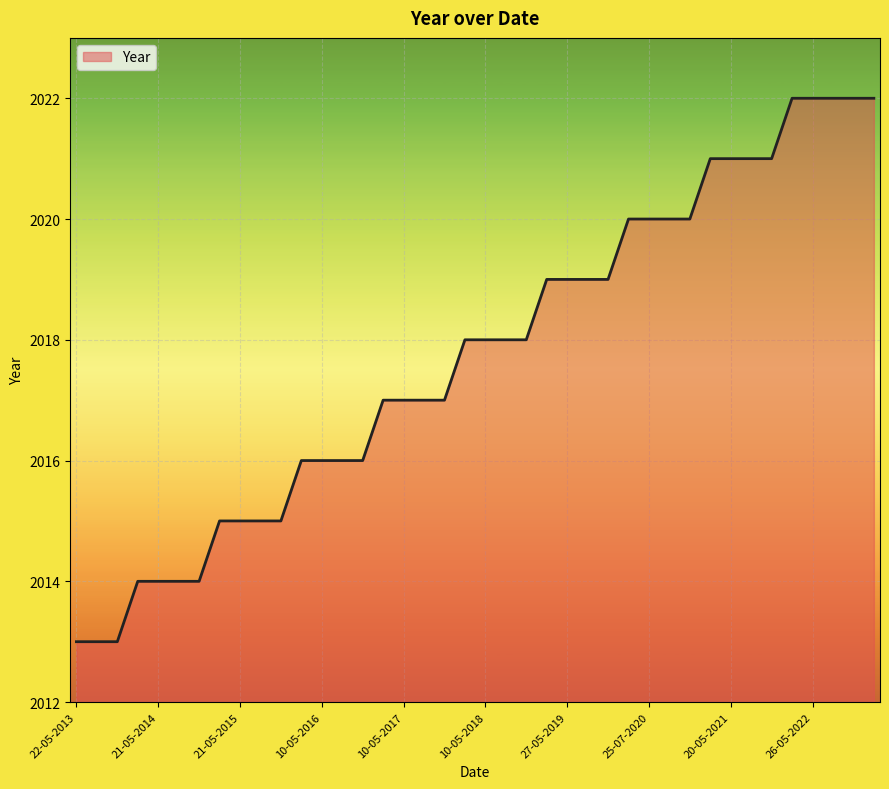

How many lines are shown in the chart?

1